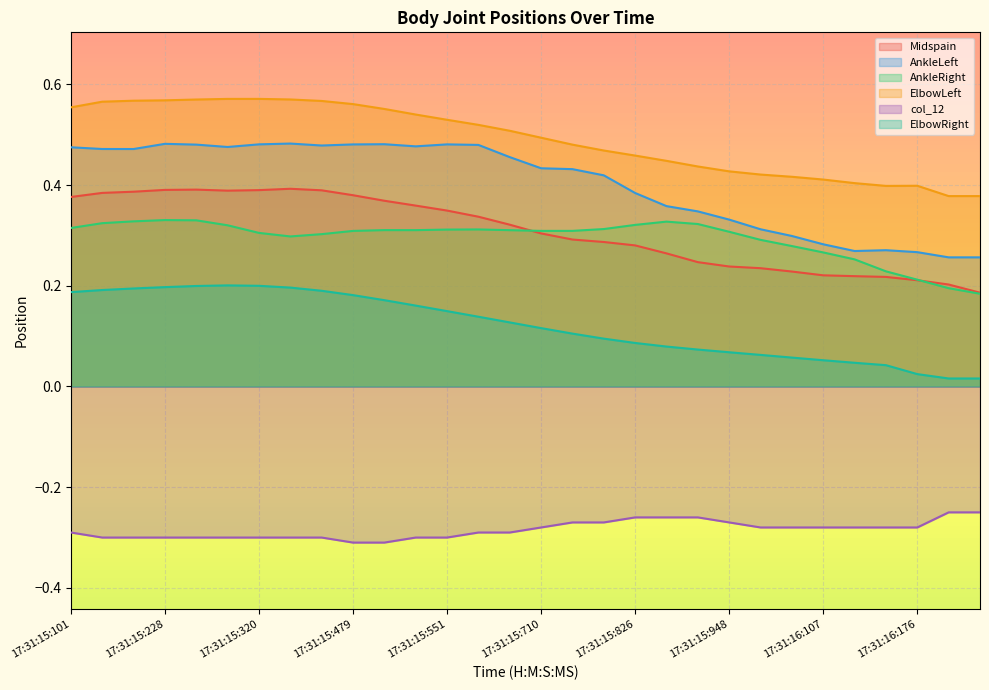

The ElbowLeft series shows 0.5 at 17:31:15:551. True or false?

True